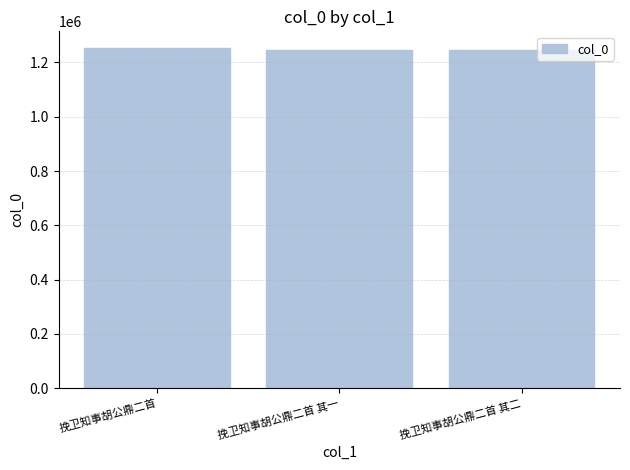

What value does the data have at 挽卫知事胡公鼎二首 其二, to the nearest 100?

1245100